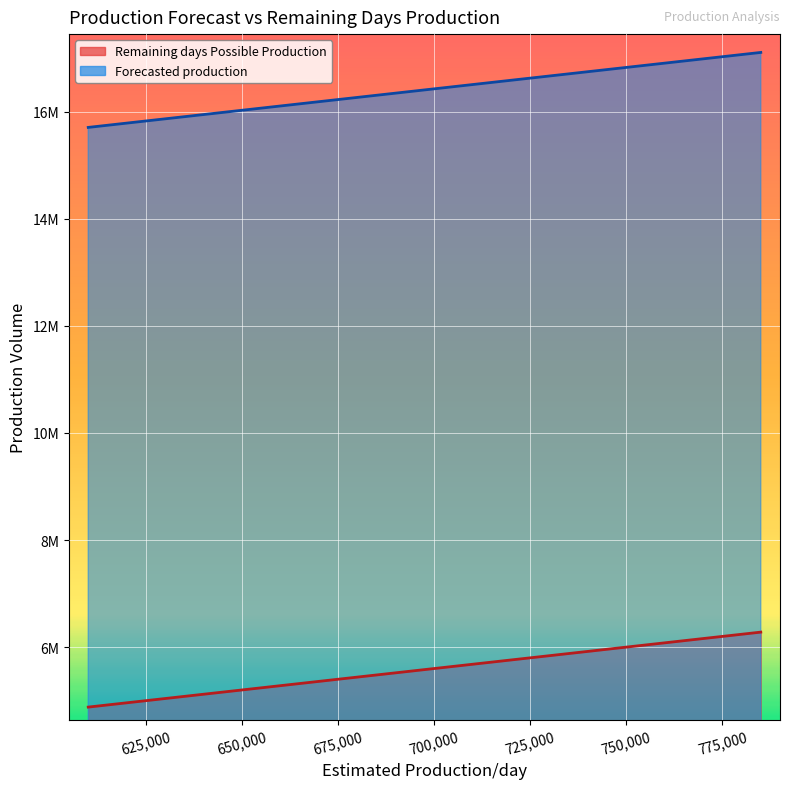

Which series has the largest range (max minus min)?

Remaining days Possible Production